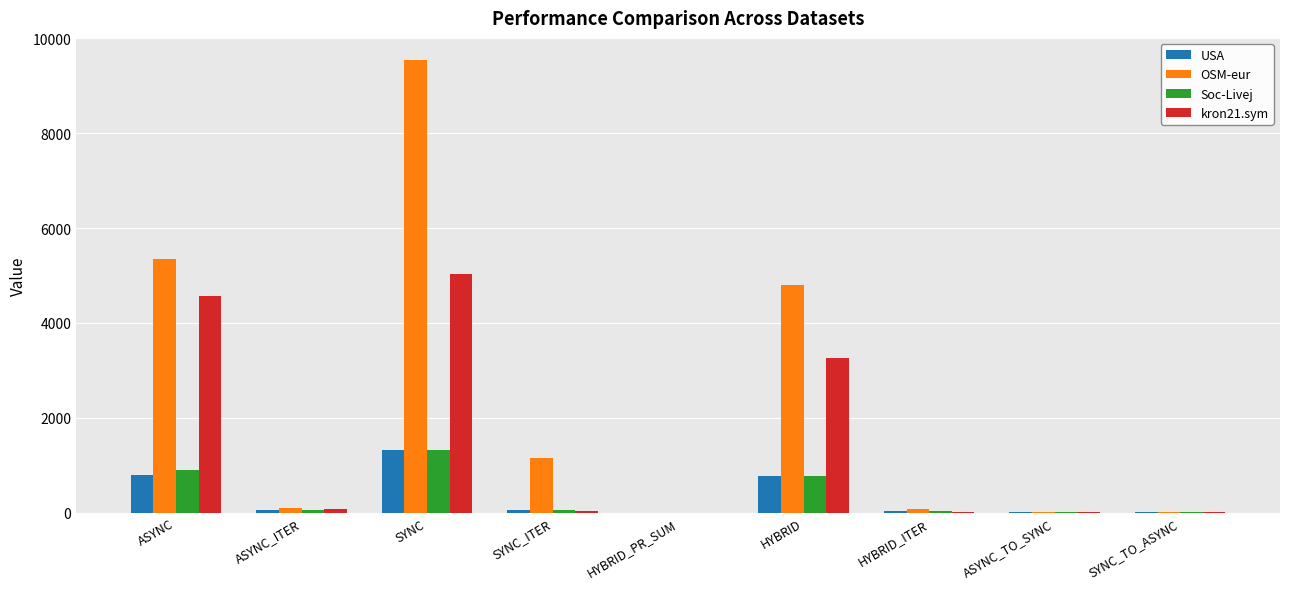

The value of kron21.sym at ASYNC_TO_SYNC is 10.0. True or false?

True